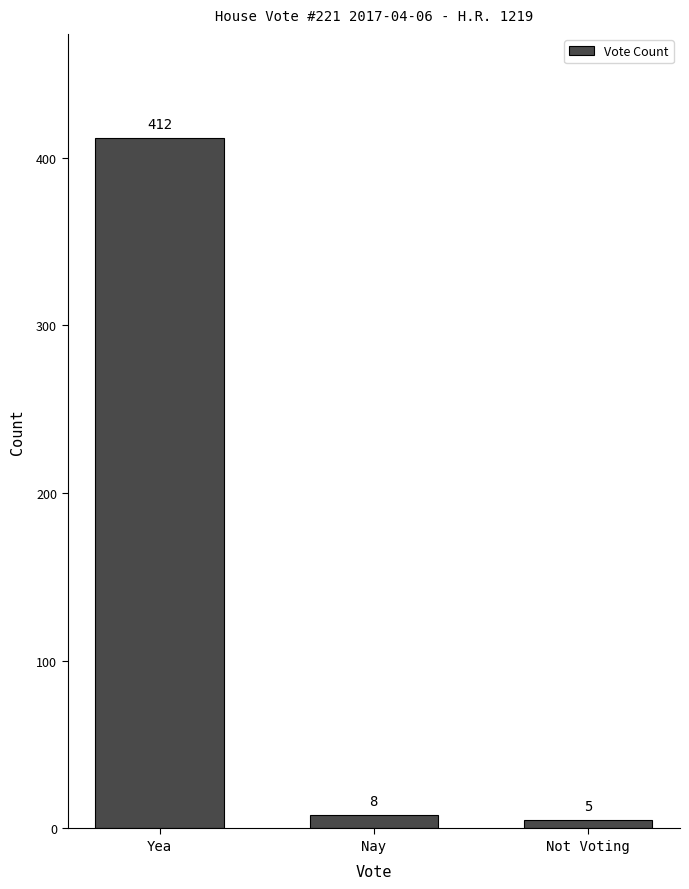

Reading left to right, transcribe all the data shown in this chart.

412	8	5